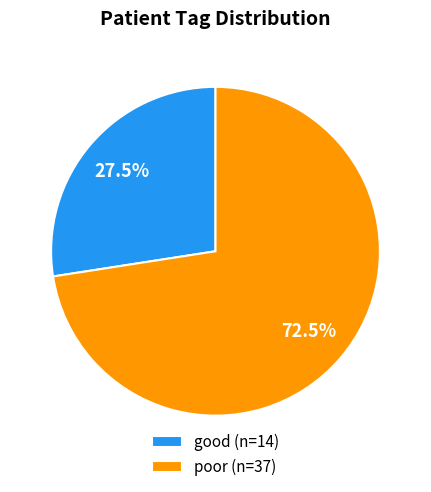

What is the smallest slice in the pie chart?

good